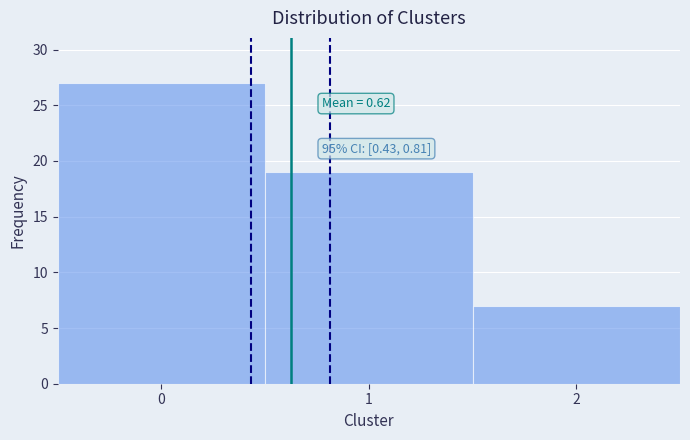

Over which range of the x-axis is the bar tallest?

-0.5 to 0.5